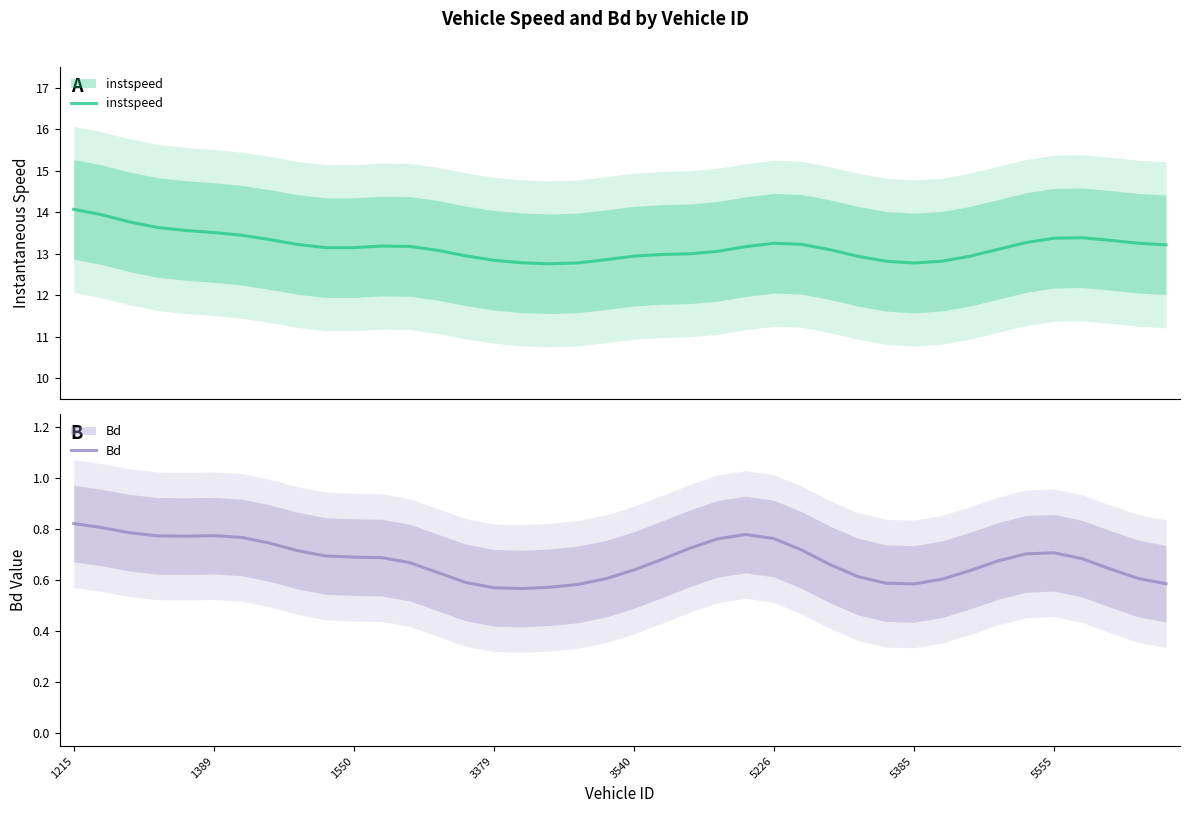

At 5385, list the series in order from largest to smallest.

instspeed, Bd